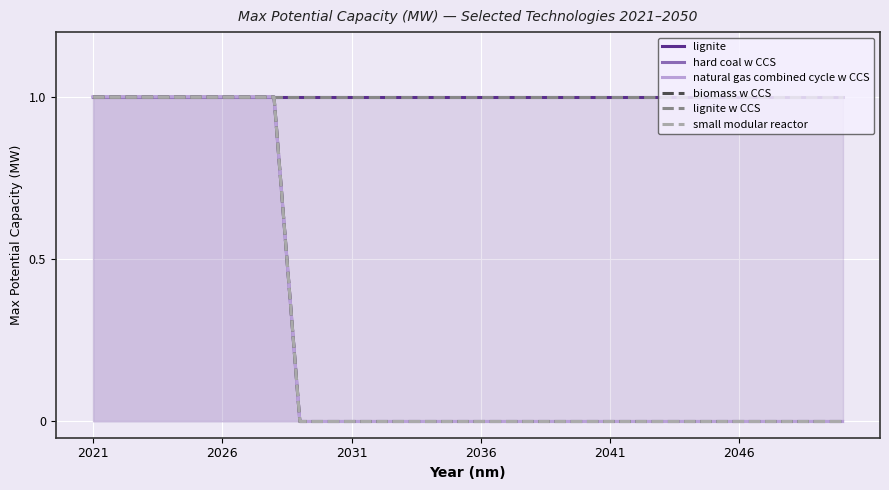

What is the sum of the lignite values at 2021 and 6?

2